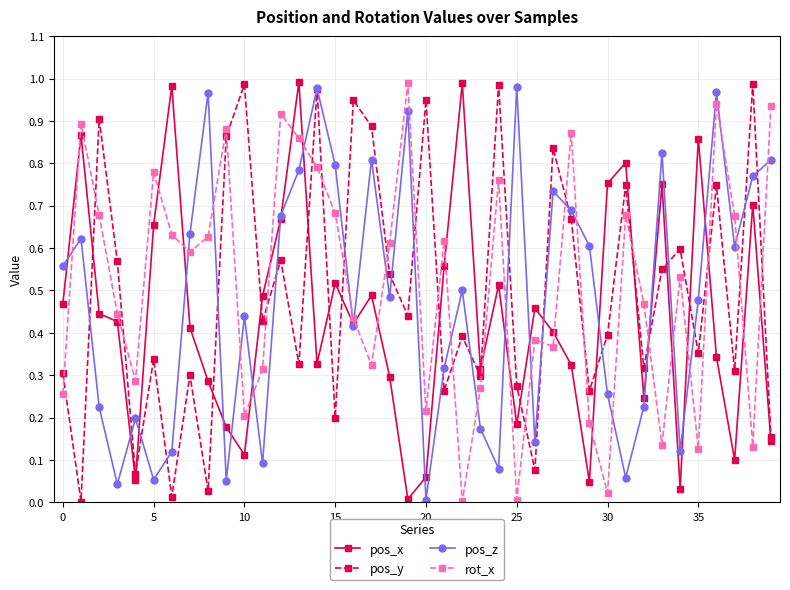

True or false: rot_x and pos_y intersect in this chart.

True